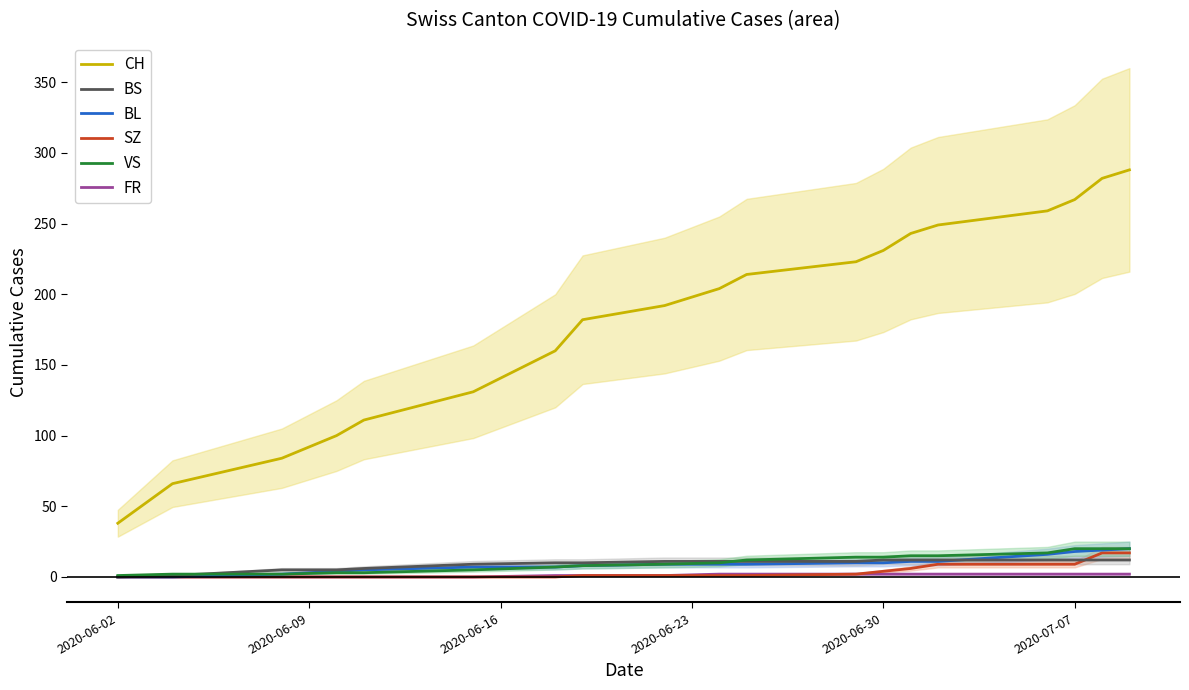

Reading left to right, extract all data points from this chart.

FR: 0	0	0	0	0	0	1	1	1	2	2	2	2	2	2	2	2	2	2
SZ: 0	0	0	0	0	0	0	1	1	1	1	2	4	6	9	9	9	17	17
BL: 0	0	2	4	5	7	7	8	9	9	9	10	10	11	11	16	18	19	20
BS: 0	1	5	5	6	9	10	10	11	11	11	11	12	12	12	12	12	12	12
VS: 1	2	2	3	3	5	7	8	9	10	12	14	14	15	15	17	20	20	20
CH: 38	66	84	100	111	131	160	182	192	204	214	223	231	243	249	259	267	282	288